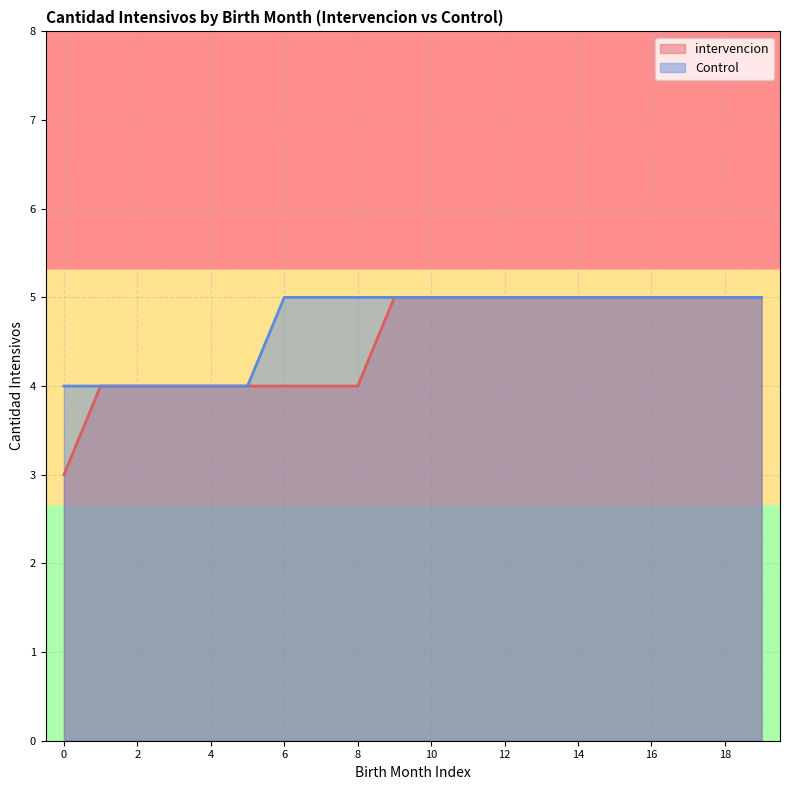

What is the difference between the maximum and minimum values in the intervencion series?

2